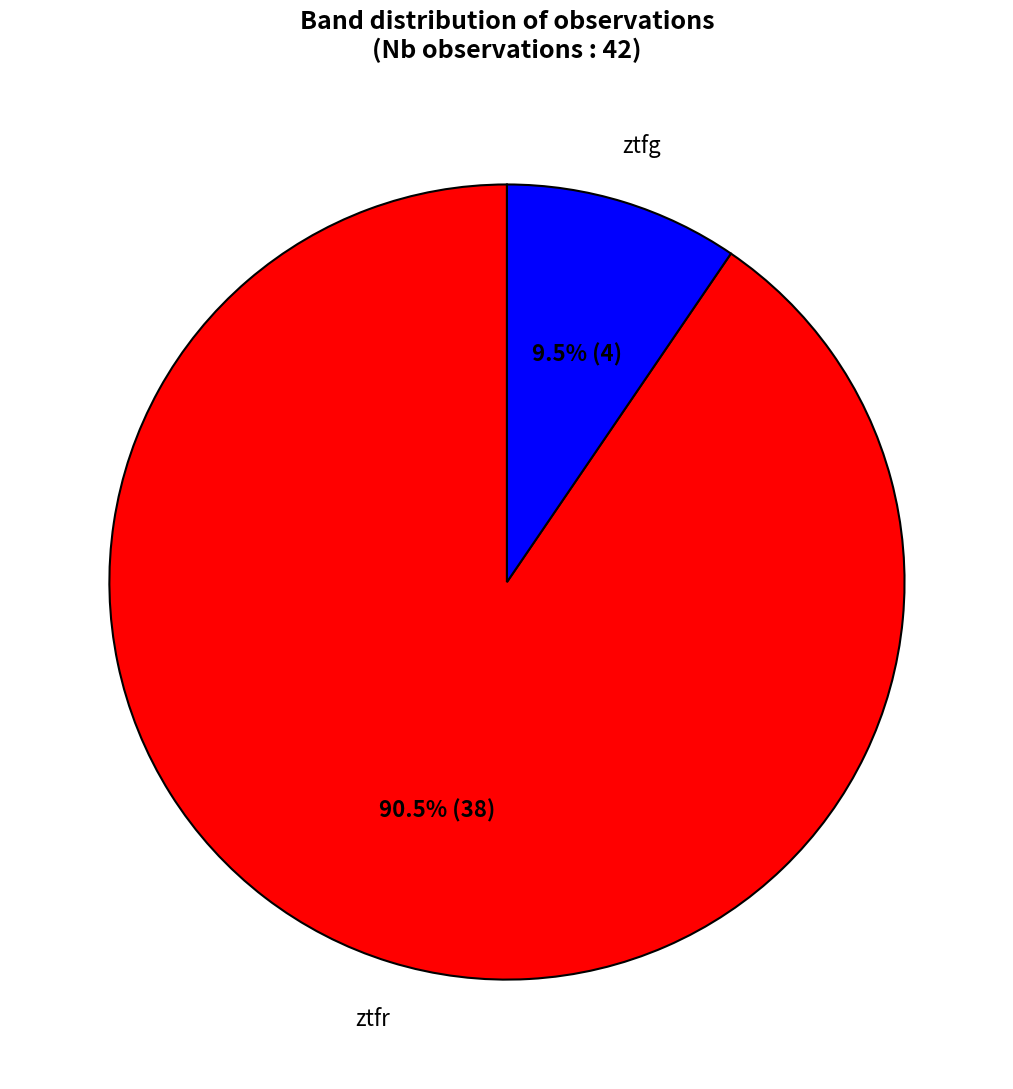

Is there any slice that represents more than half of the pie?

Yes